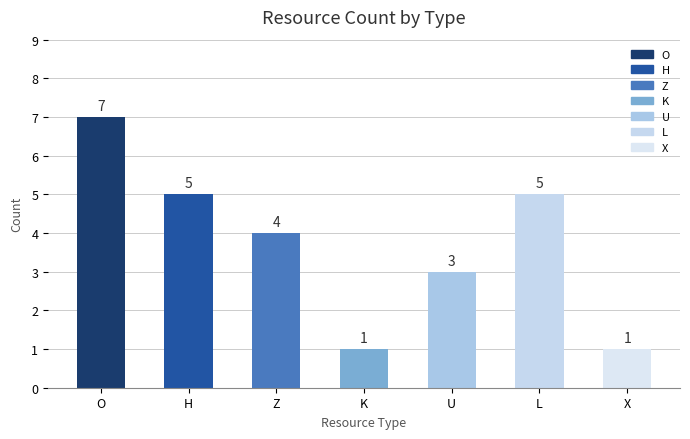

What is the smallest value displayed?

1